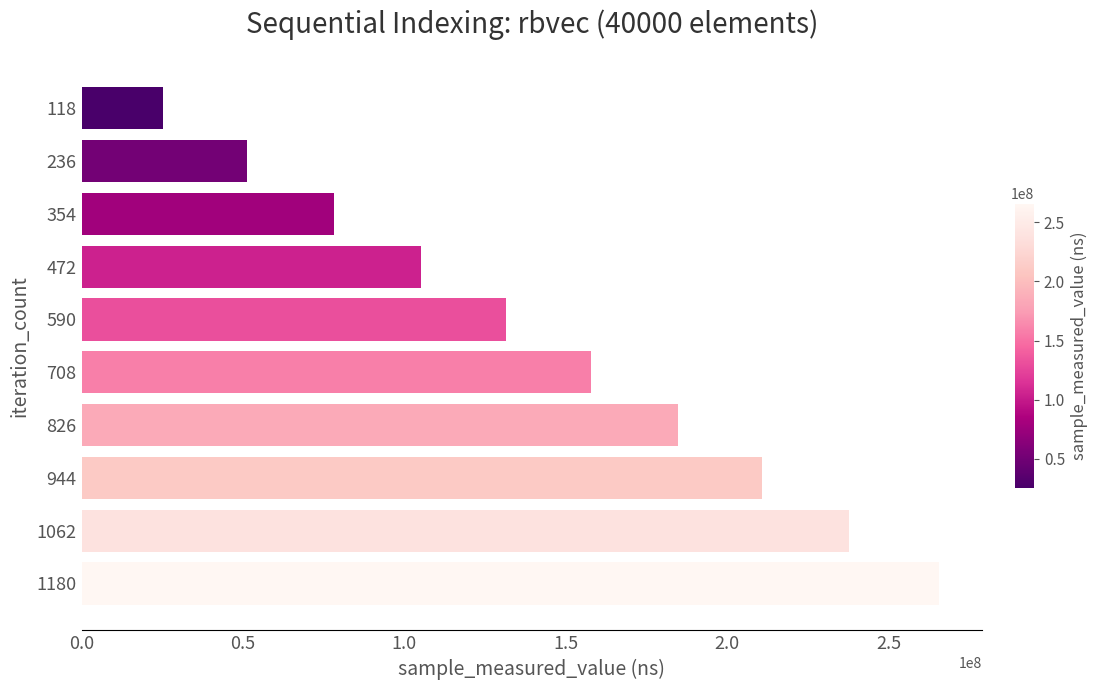

How many series are shown in this chart?

1